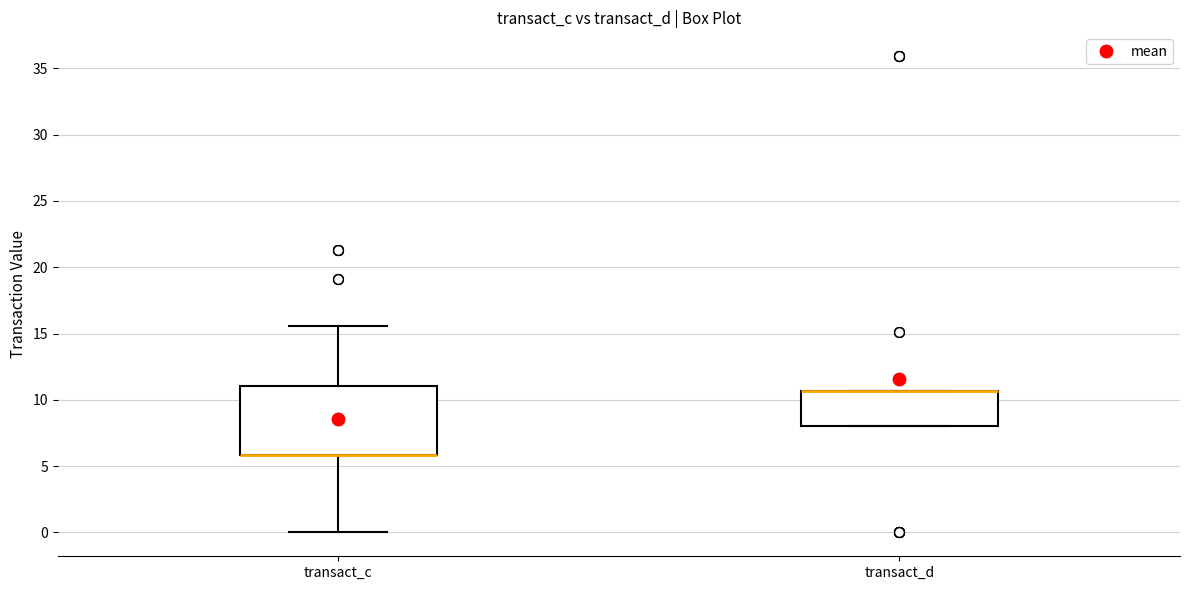

Reading left to right, transcribe this box plot: for each box, give where its median line is, the range the box spans, and where its two whiskers end, as read against the y-axis. The values are not printed on the chart, so give them approximately, as read against the axis.

transact_c: median 6.0 (drawn on the box's lower edge), box 6.0 to 11.0, whiskers 0.0 to 15.5
transact_d: median 10.5 (drawn on the box's upper edge), box 8.0 to 10.5, whiskers 8.0 to 10.5